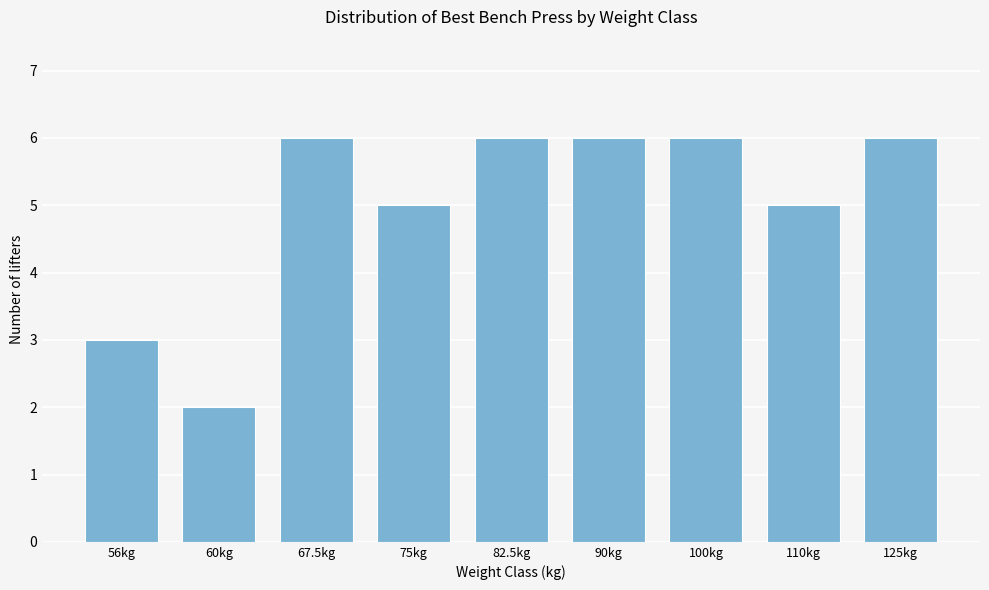

Reading left to right, what are all the values shown in this chart?

3	2	6	5	6	6	6	5	6